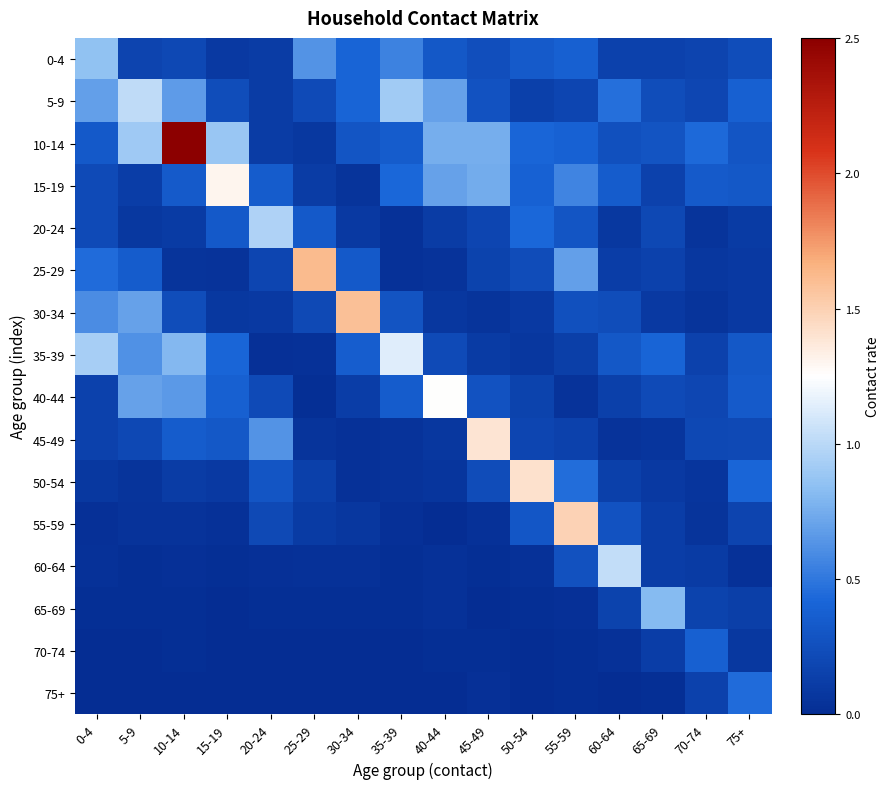

Which series has the widest spread of values?

10-14